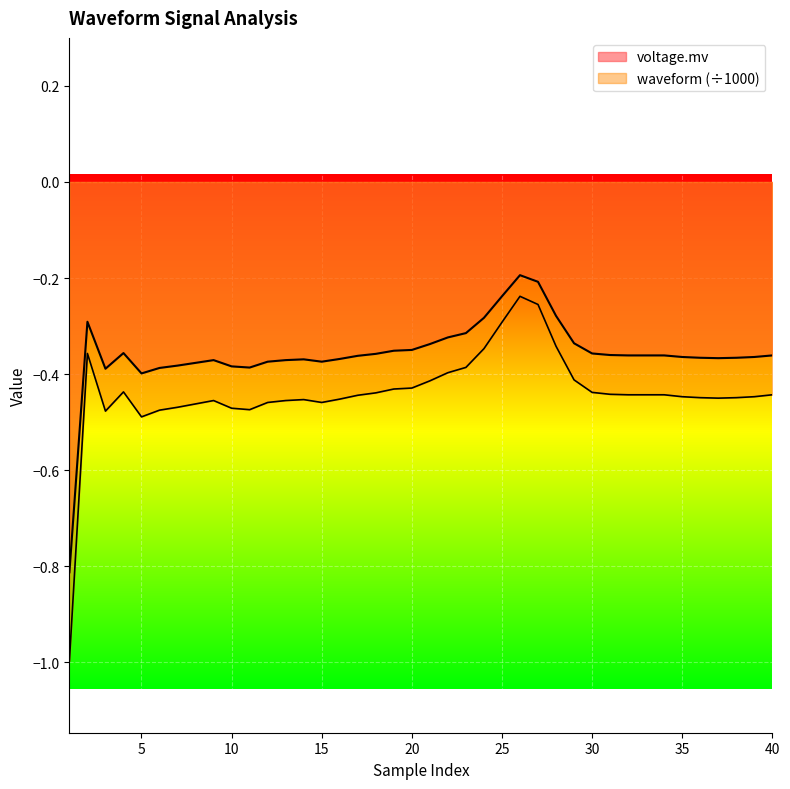

How many lines are shown in the chart?

2